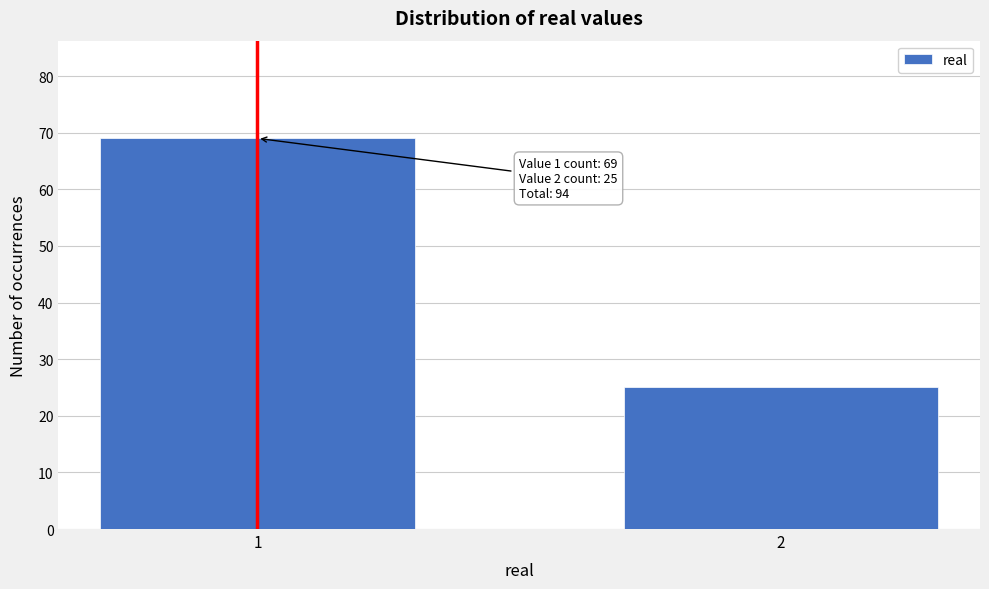

Reading left to right, extract all data points from this chart.

1=69	2=25